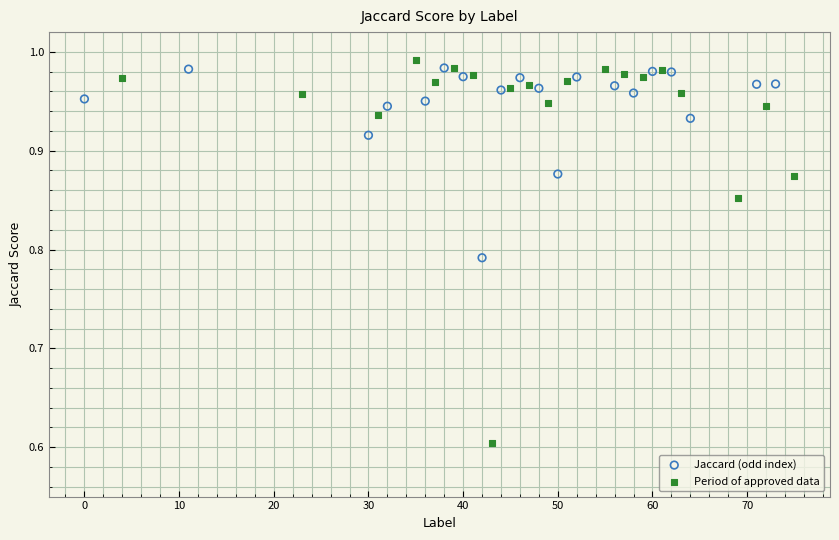

Which series contains the lowest Y value?

Period of approved data